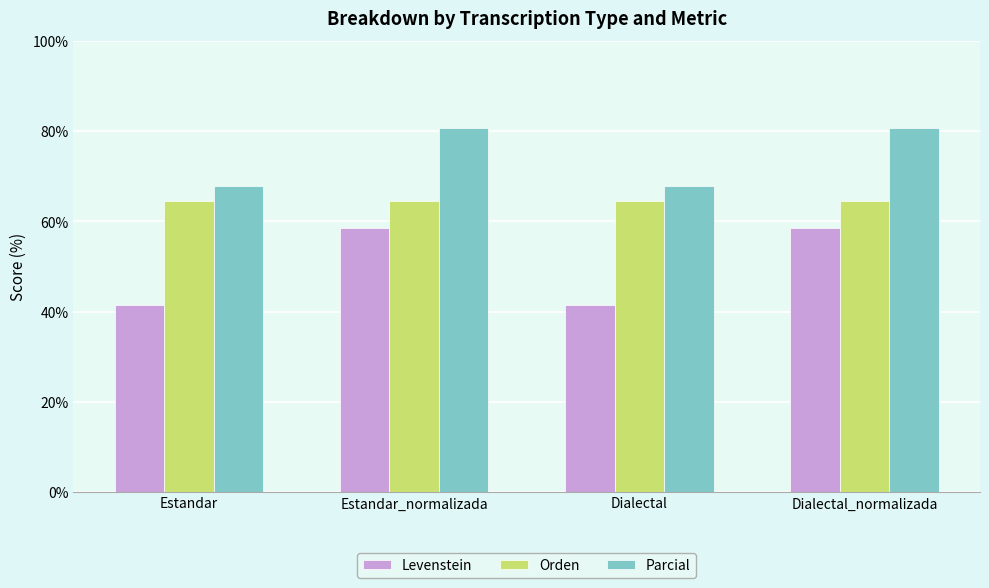

What is the label of the 3rd bar from the right?

Estandar_normalizada